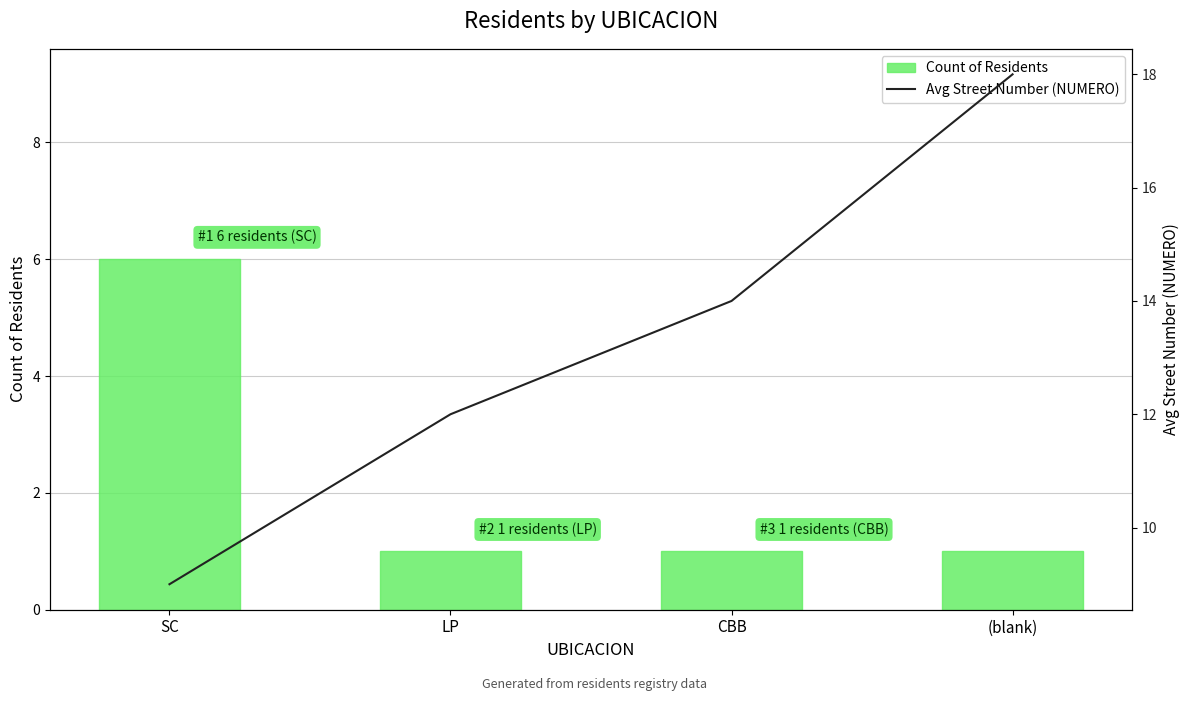

Reading left to right, list all the values displayed in this chart.

Count of Residents: SC=6	LP=1	CBB=1	(blank)=1
Avg Street Number (NUMERO): SC=9	LP=12	CBB=14	(blank)=18